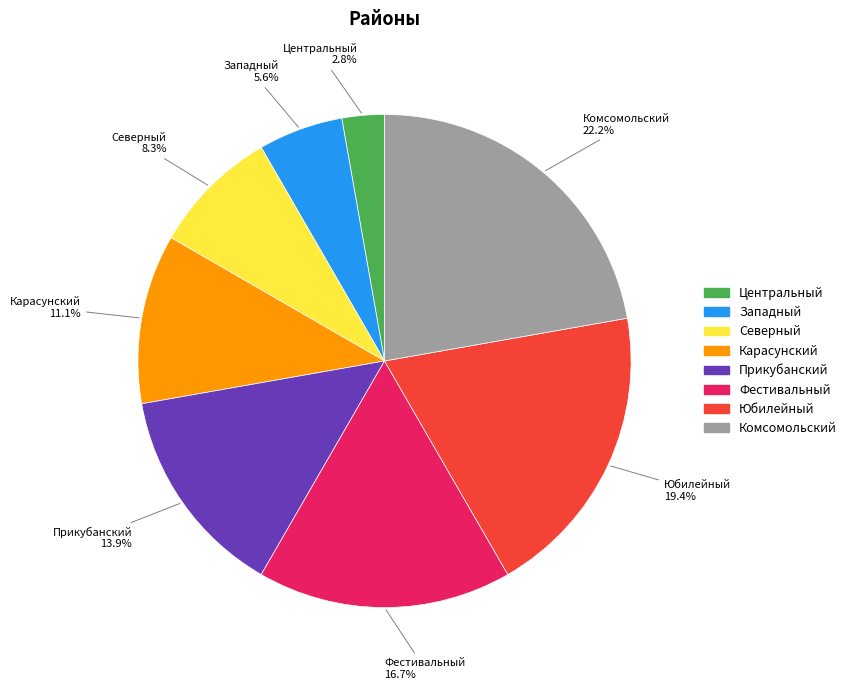

To the nearest percent, what is the combined percentage of Западный and Карасунский?

17%